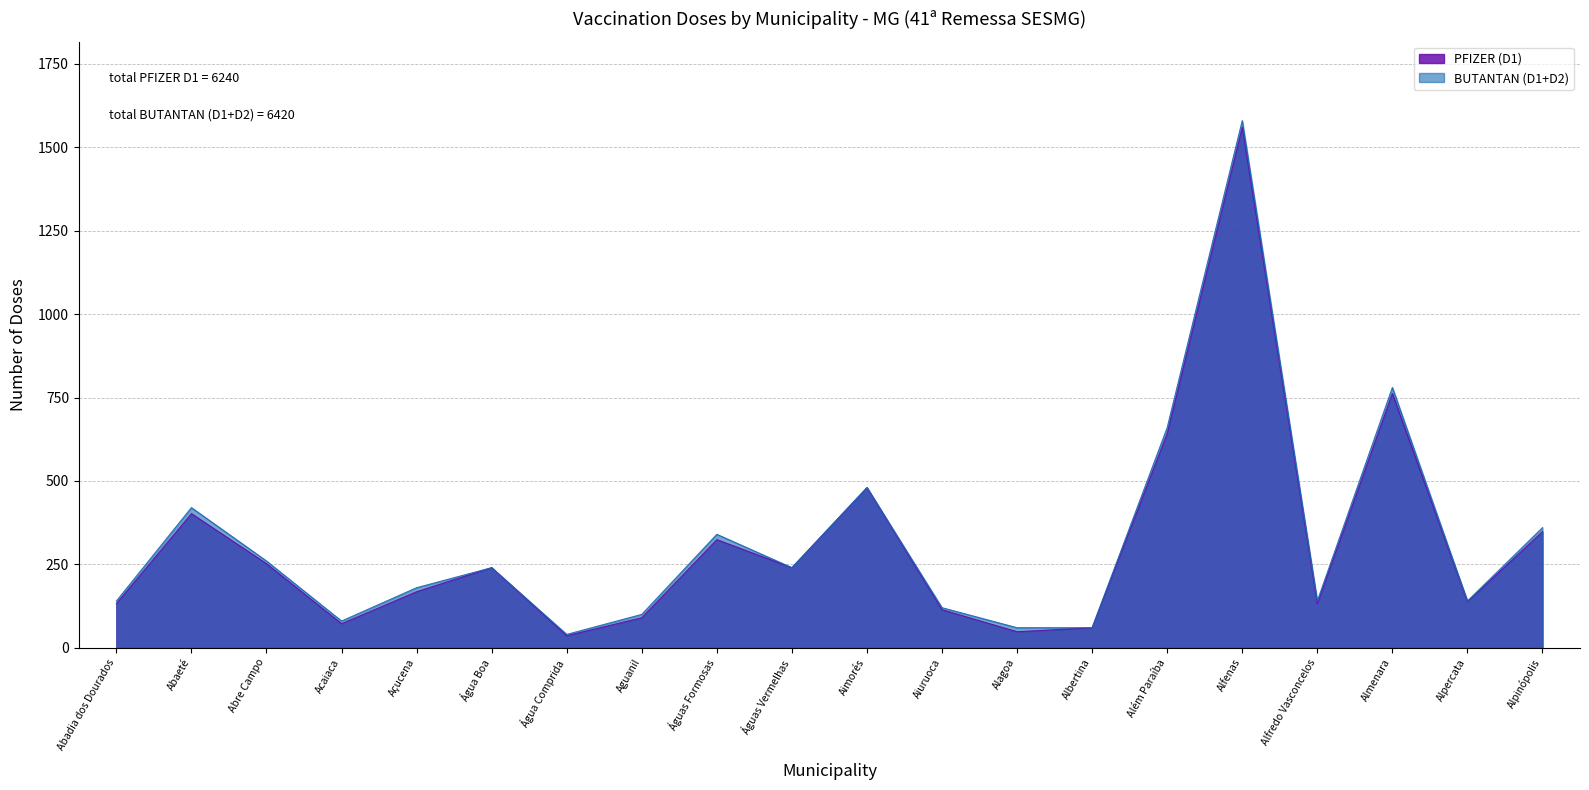

Reading left to right, what are all the values shown in this chart?

PFIZER (D1): Abadia dos Dourados=132	Abaeté=402	Abre Campo=252	Acaiaca=72	Açucena=168	Água Boa=240	Água Comprida=36	Aguanil=90	Águas Formosas=324	Águas Vermelhas=240	Aimorés=480	Aiuruoca=114	Alagoa=48	Albertina=60	Além Paraíba=642	Alfenas=1560	Alfredo Vasconcelos=132	Almenara=762	Alpercata=138	Alpinópolis=348
BUTANTAN (D1+D2): Abadia dos Dourados=140	Abaeté=420	Abre Campo=260	Acaiaca=80	Açucena=180	Água Boa=240	Água Comprida=40	Aguanil=100	Águas Formosas=340	Águas Vermelhas=240	Aimorés=480	Aiuruoca=120	Alagoa=60	Albertina=60	Além Paraíba=660	Alfenas=1580	Alfredo Vasconcelos=140	Almenara=780	Alpercata=140	Alpinópolis=360